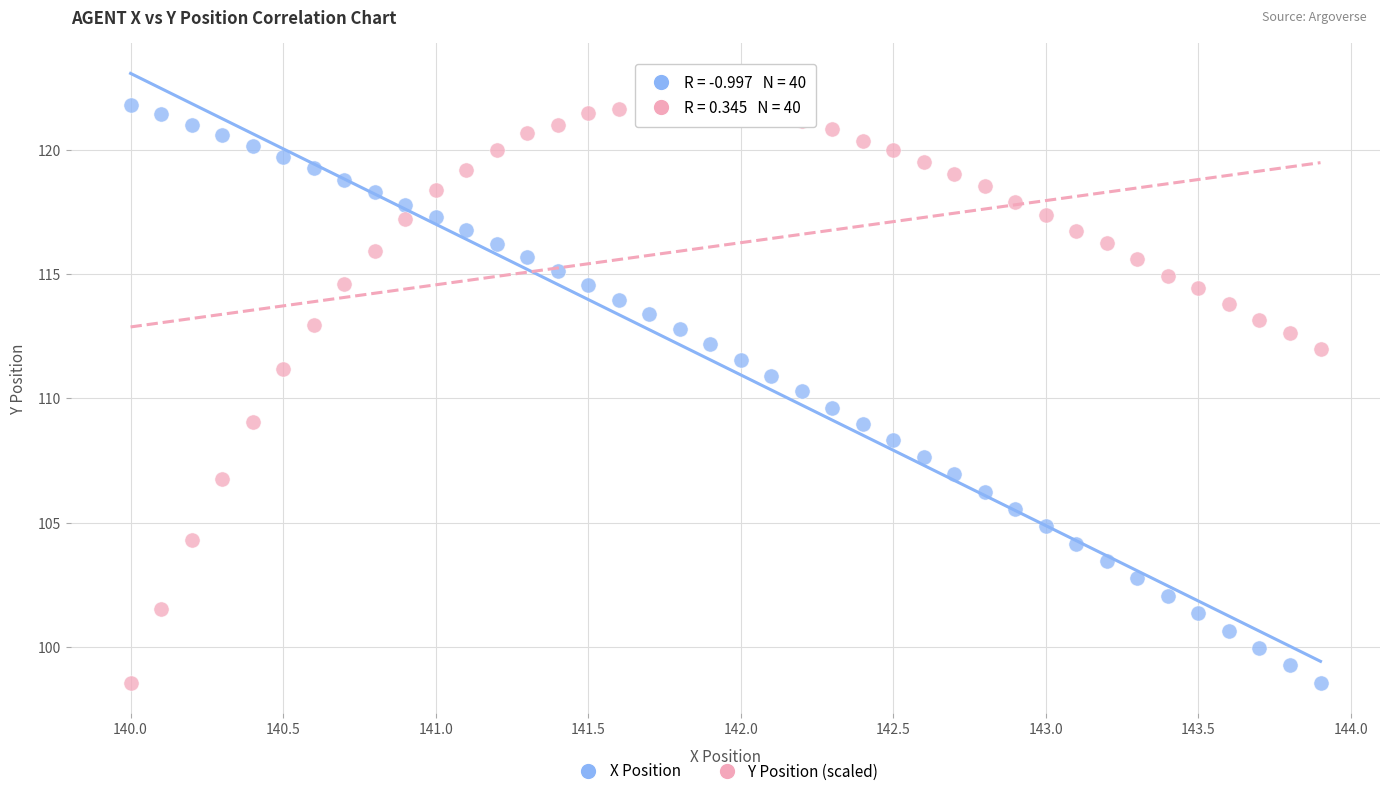

Across all data points, what is the range of X values (max minus min)?

3.9